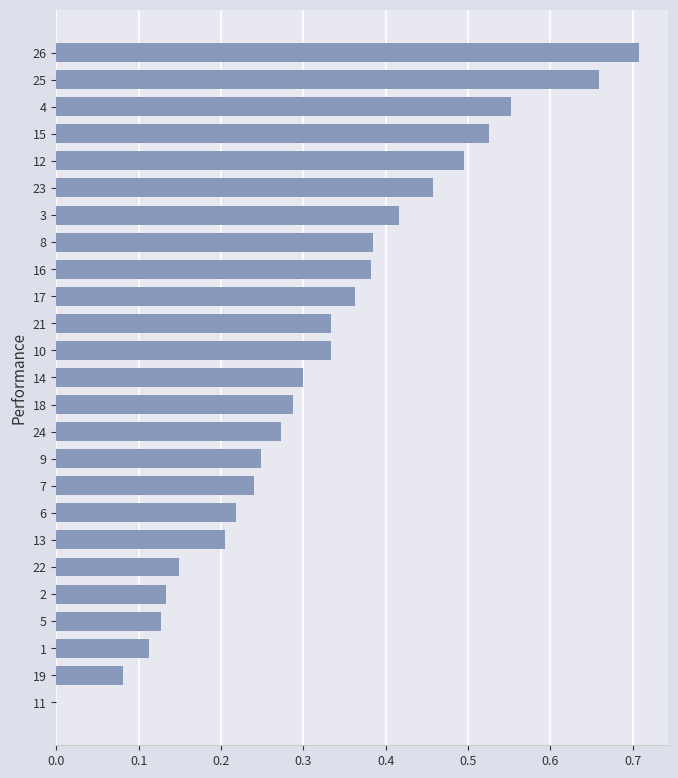

Which has a higher value, 16 or 24?

16